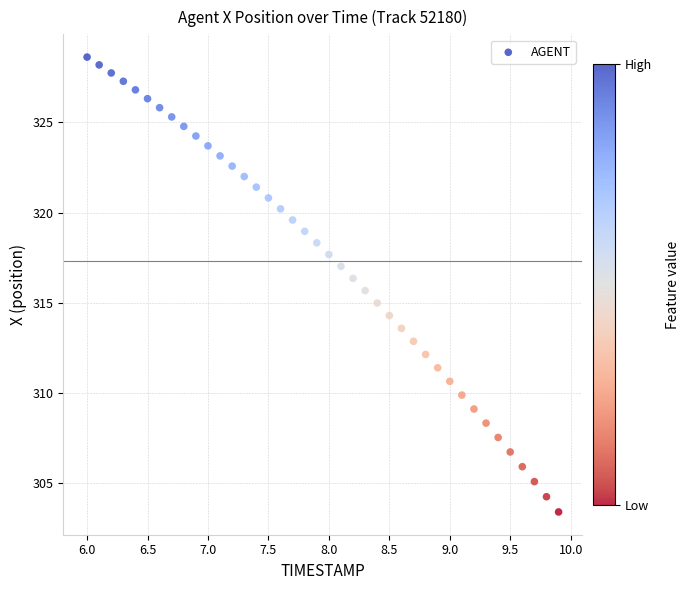

What is the range of X values (max minus min)?

3.9